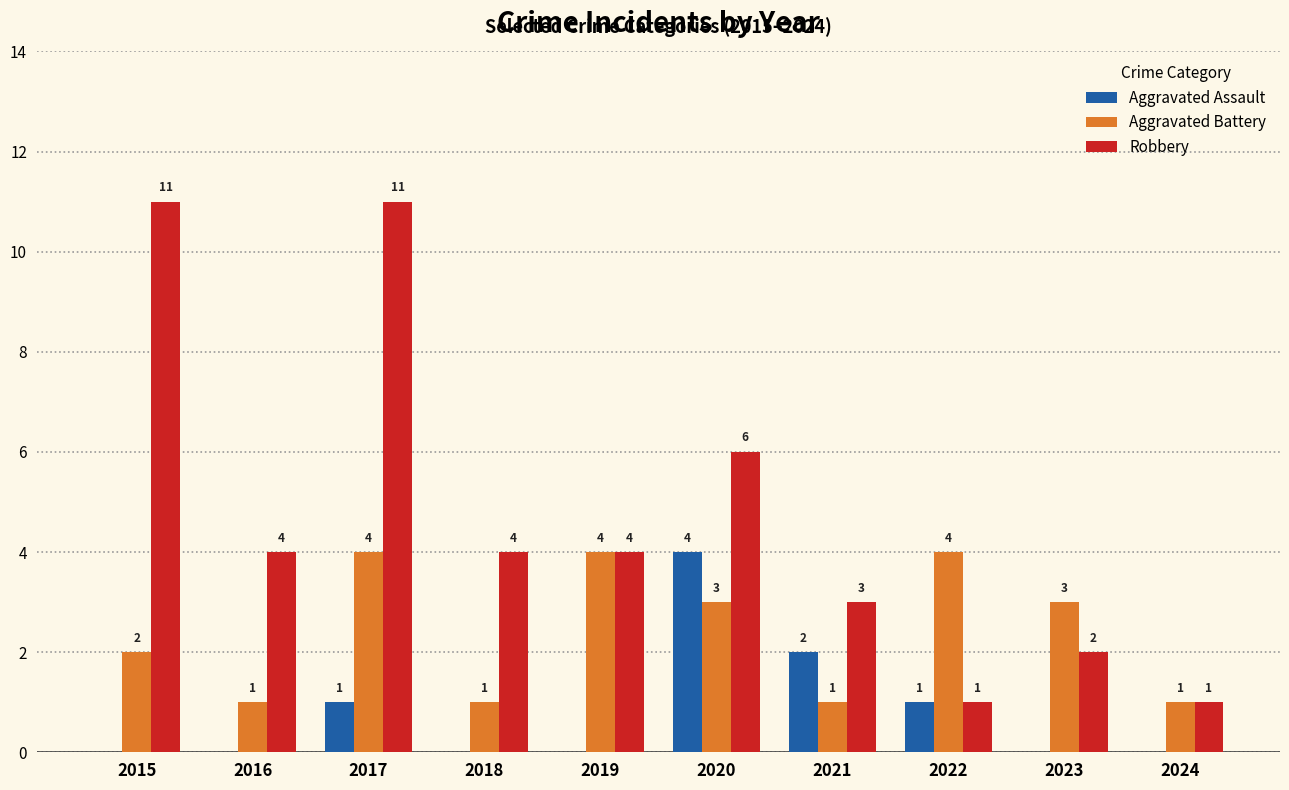

True or false: Robbery has a value of 0 at 2023.

False